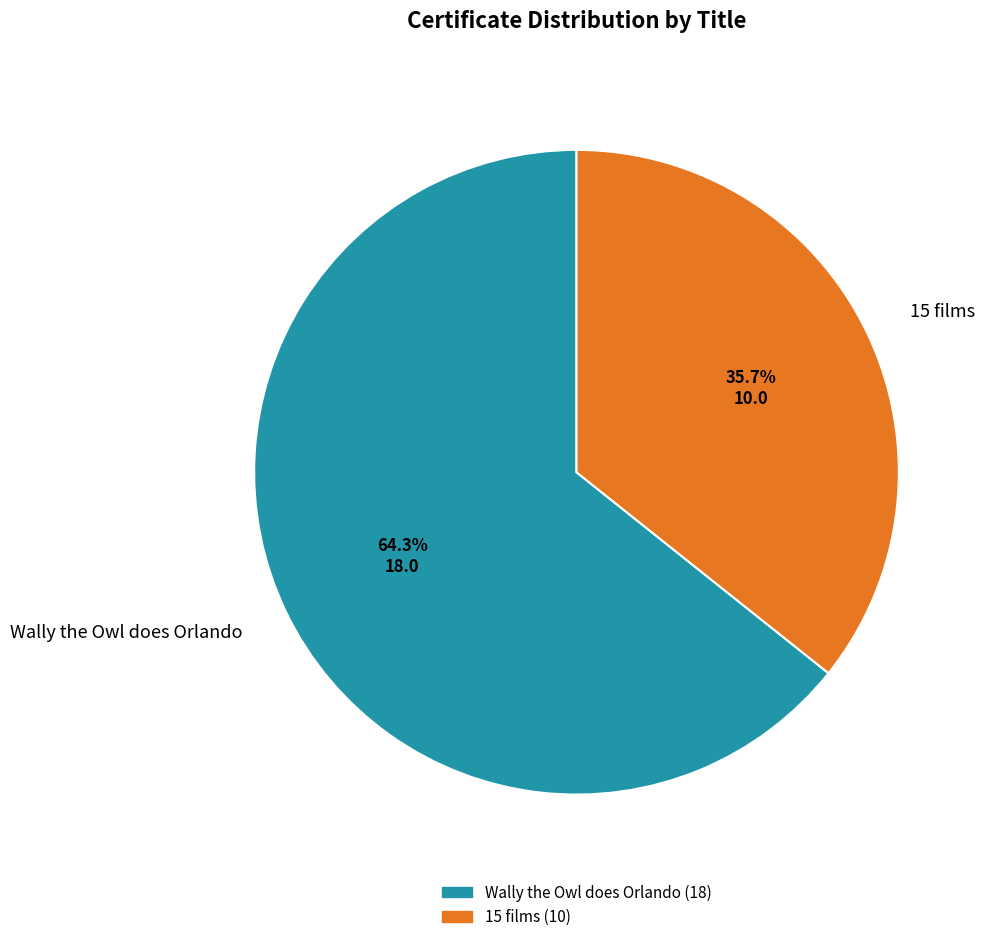

Which has a higher value, 15 films or Wally the Owl does Orlando?

Wally the Owl does Orlando